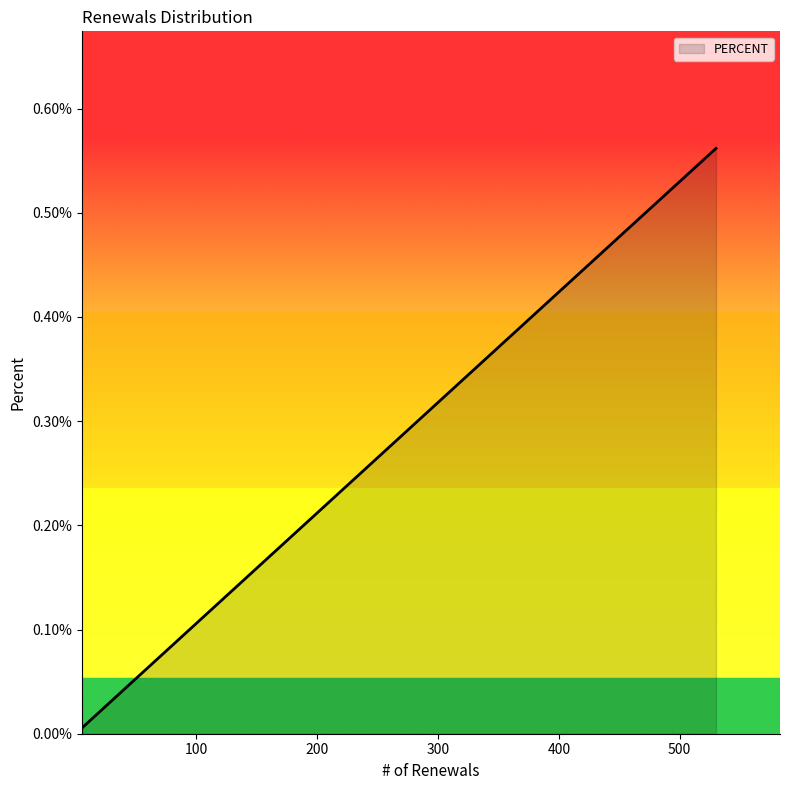

Does the chart display data point markers on the line(s)?

No